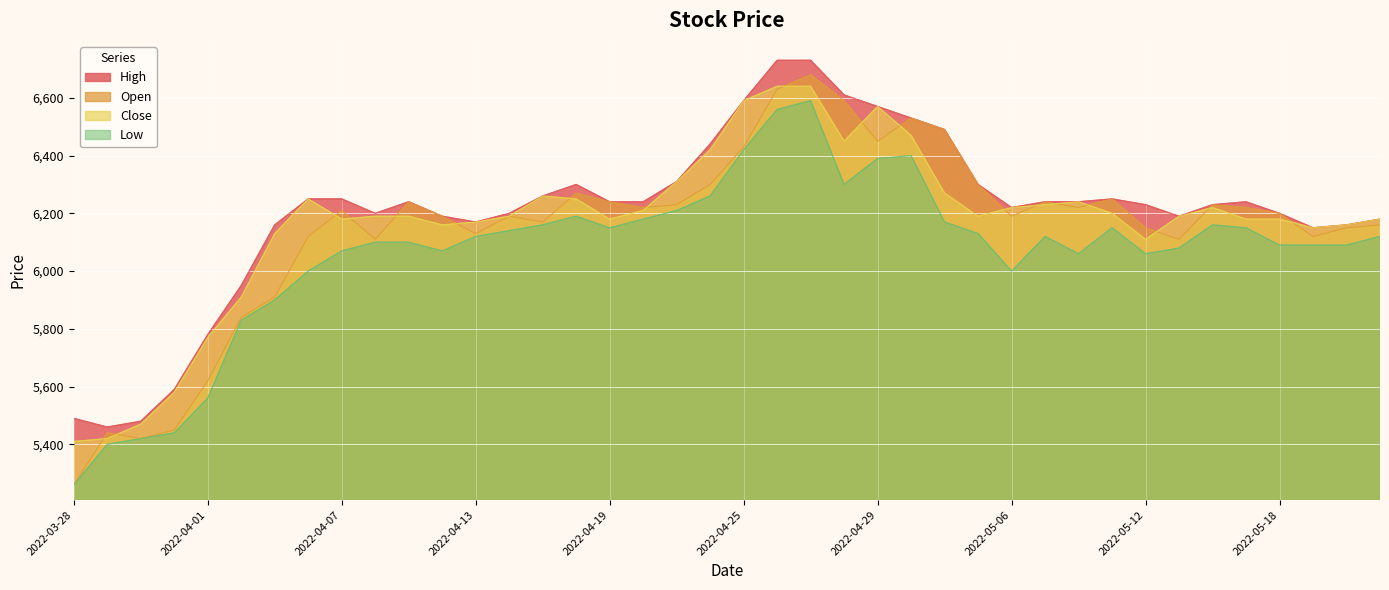

What position from the left is 2022-05-17?

36